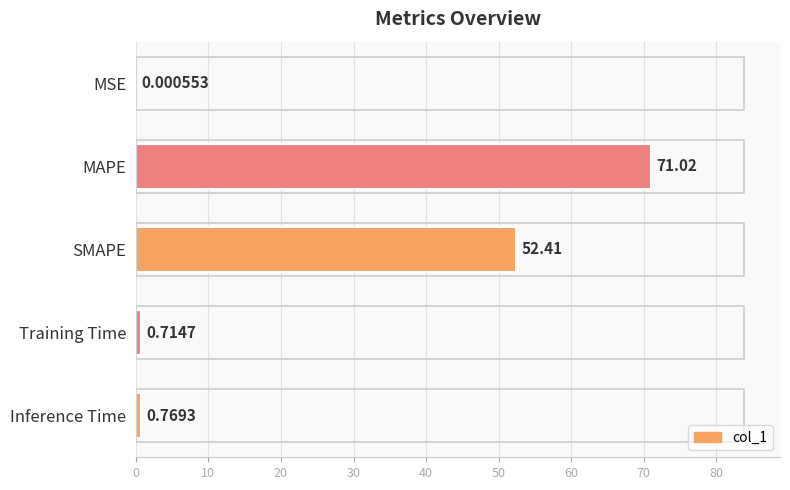

Count the number of data series in this chart.

1